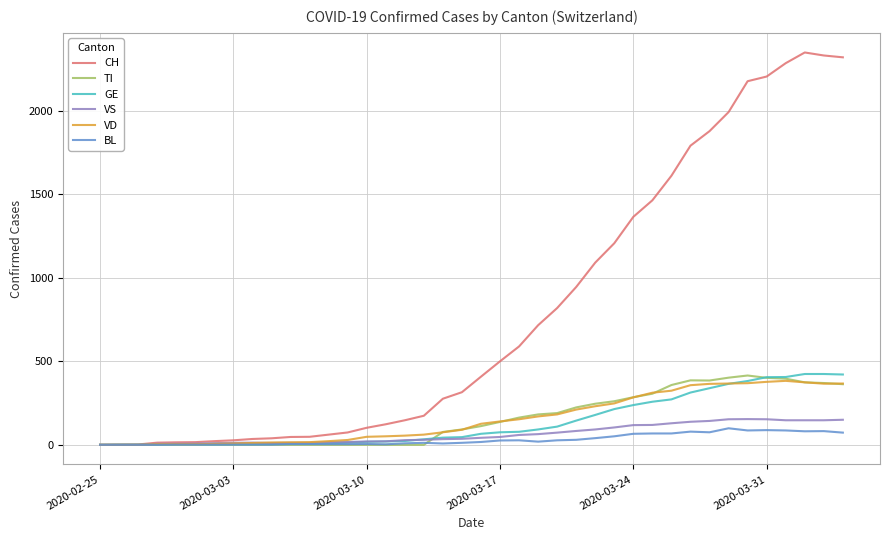

Which series has the largest total across all categories?

CH